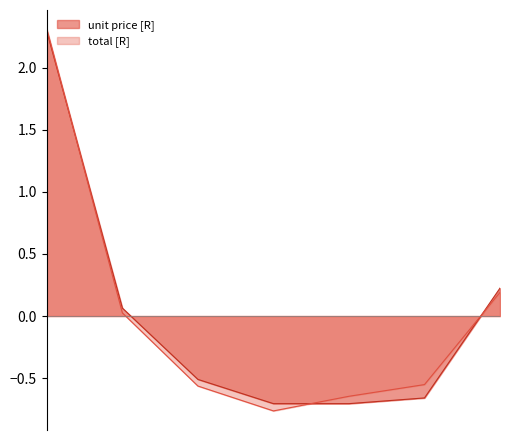

Where does the unit price [R] series first go above 0?

STM32F051C6